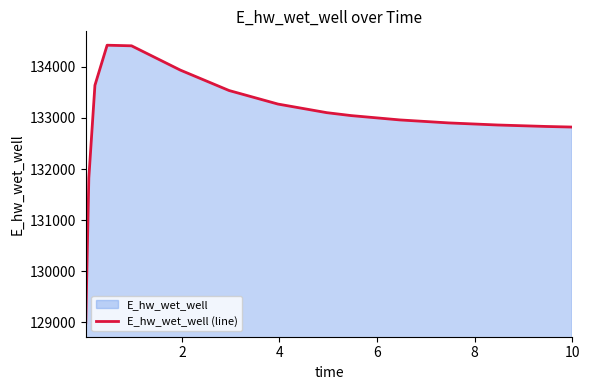

Reading left to right, extract all data points from this chart.

128992.8	131823.9	133636.5	134419.9	134408.3	133933.4	133533.9	133269.5	133101.5	133044.2	132959.3	132901.0	132860.3	132831.5	132820.0